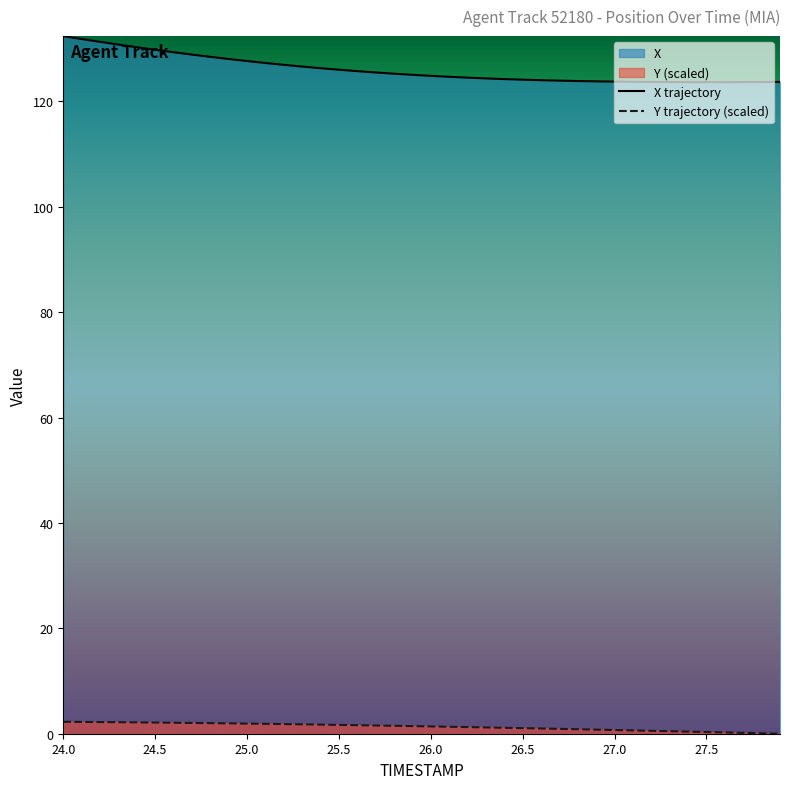

What is the sum of the TIMESTAMP values at 24.8 and 27.5?

2.3